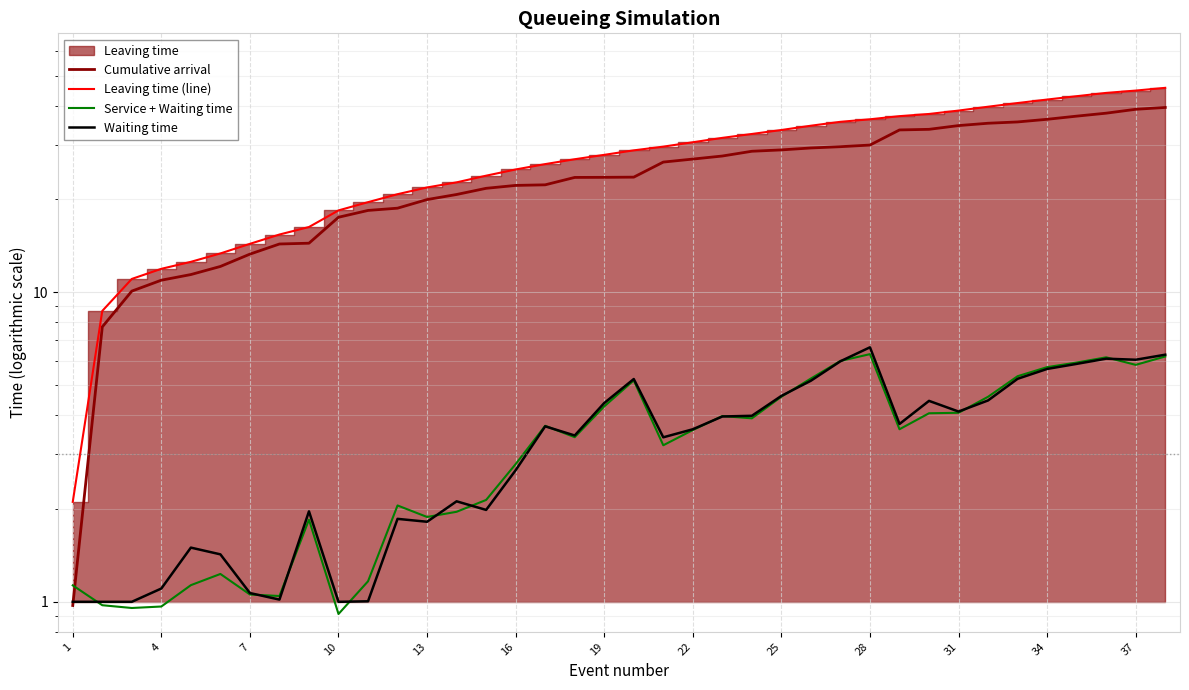

True or false: Waiting time and Leaving time (line) intersect in this chart.

False